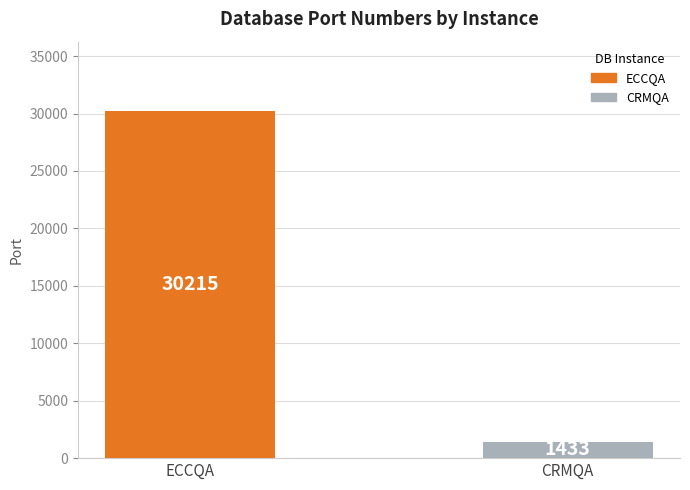

What value does the data have at ECCQA, to the nearest 100?

30200